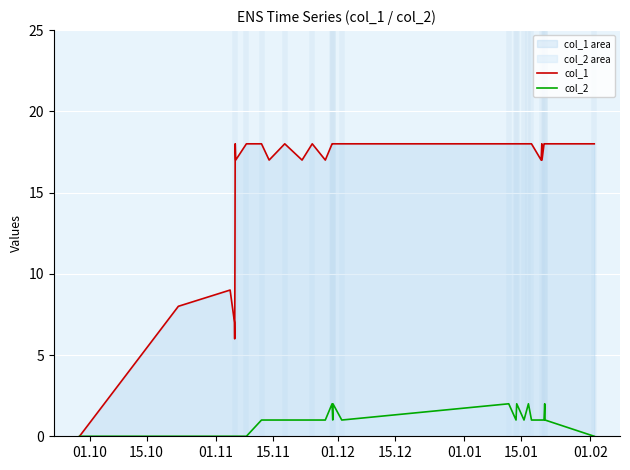

What is the maximum value shown in the chart?

18